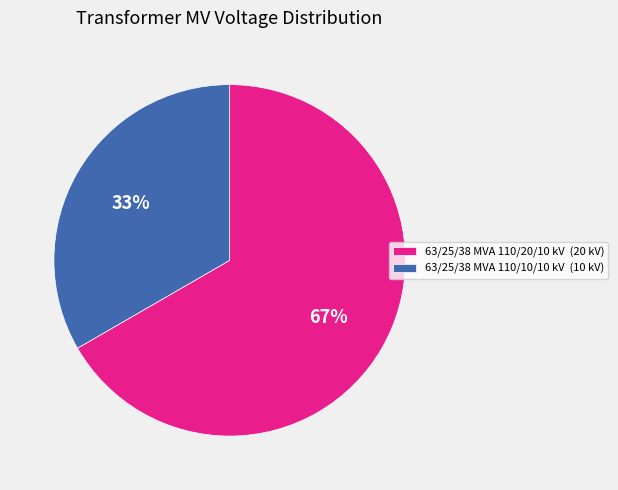

To the nearest percent, what is the combined percentage of 63/25/38 MVA 110/10/10 kV and 63/25/38 MVA 110/20/10 kV?

100%